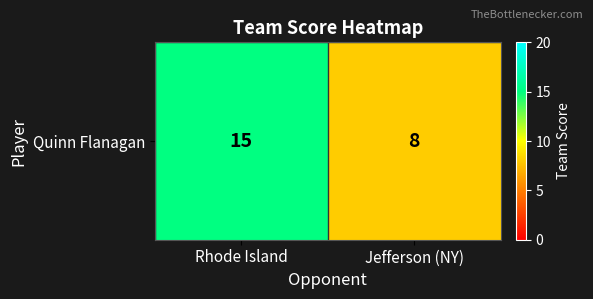

What is the maximum value shown in the chart?

15